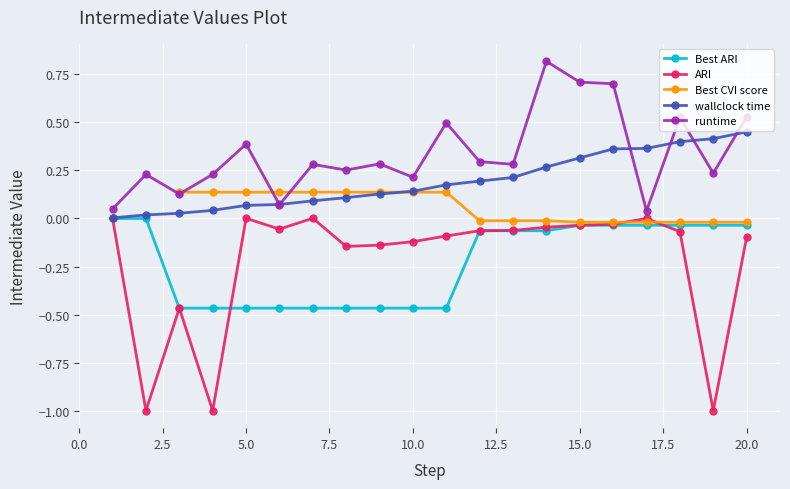

What is the minimum value for ARI?

-1.0